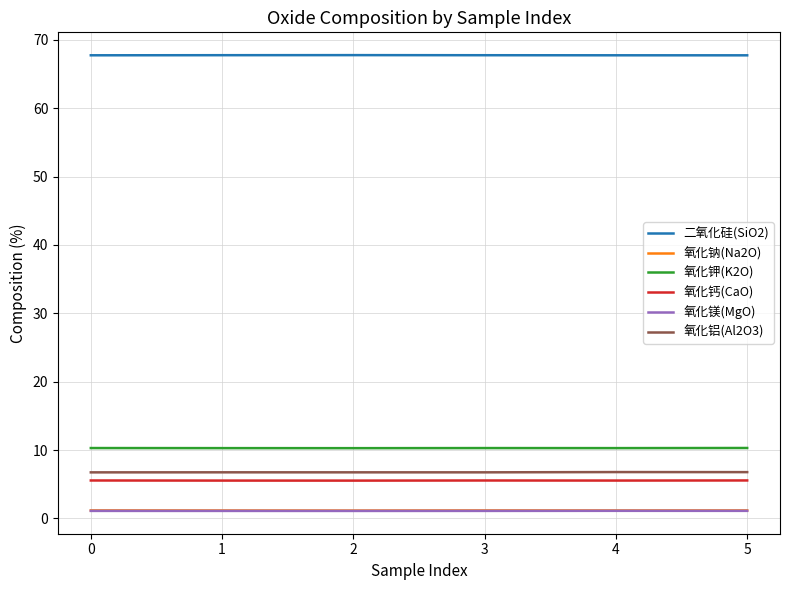

Is it true that 氧化钙(CaO) equals 5.5 at 2?

True